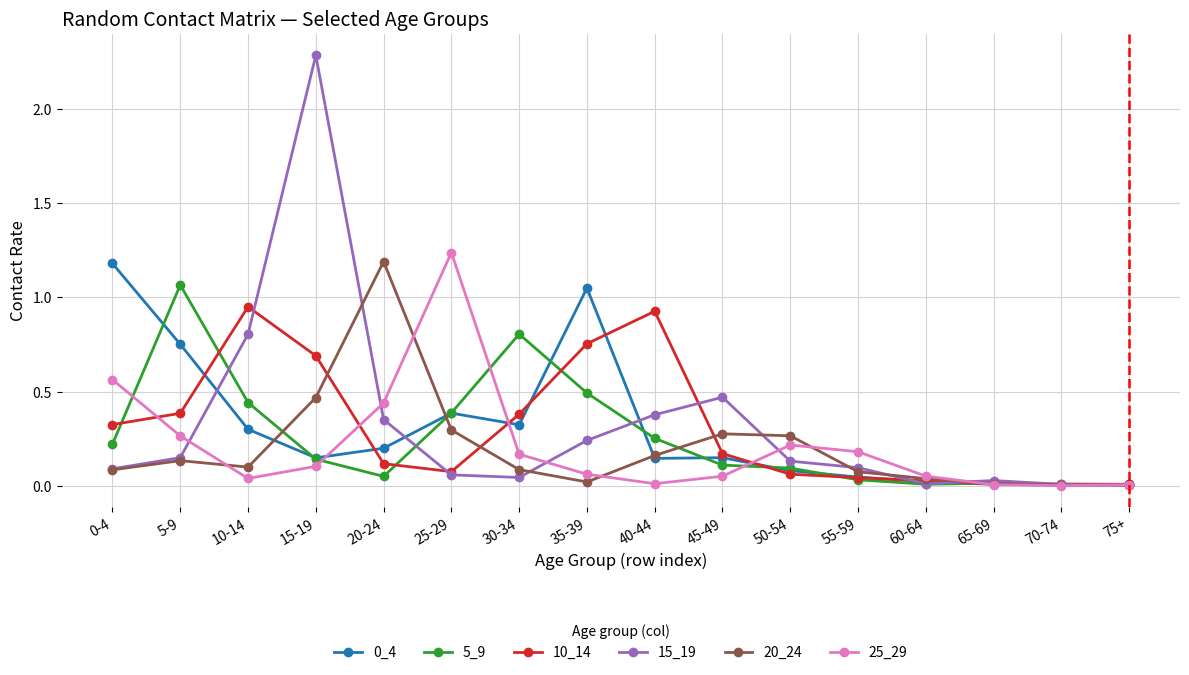

At which category does 5_9 reach its first local peak?

5-9